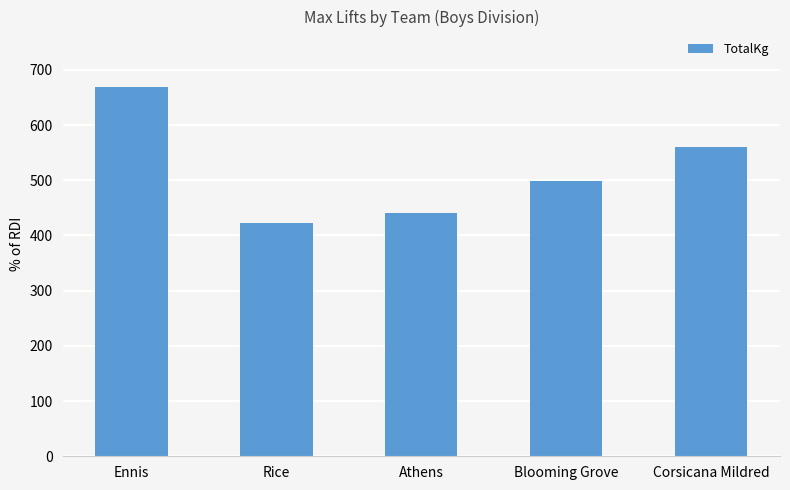

What is the change in value from Athens to Blooming Grove?

+59.0